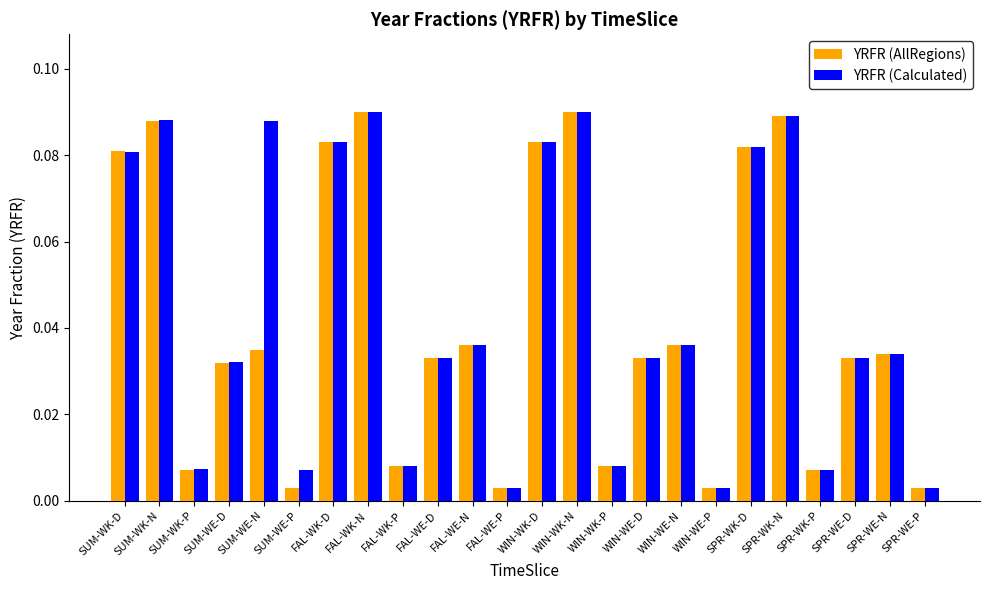

Which series changed the most between SUM-WE-D and WIN-WK-P?

YRFR (Calculated)